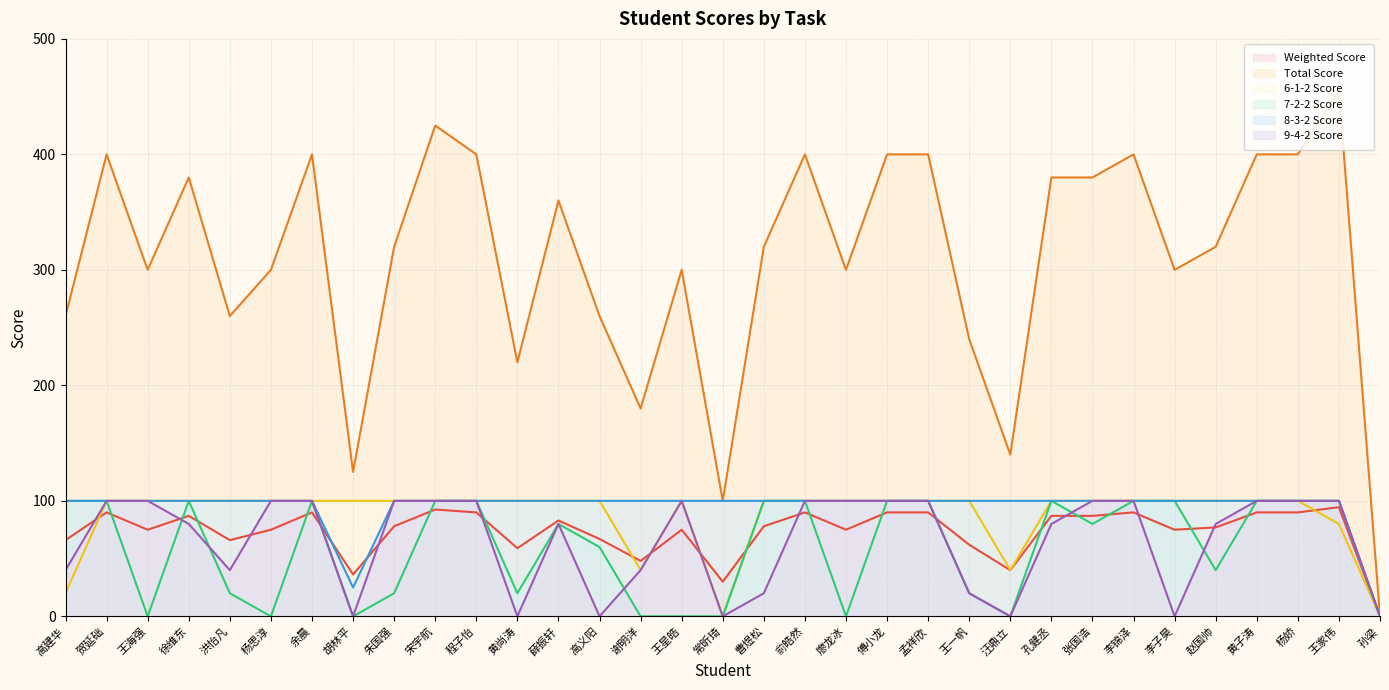

What are all the series names shown in the legend?

Weighted Score, Total Score, 6-1-2 Score, 7-2-2 Score, 8-3-2 Score, 9-4-2 Score